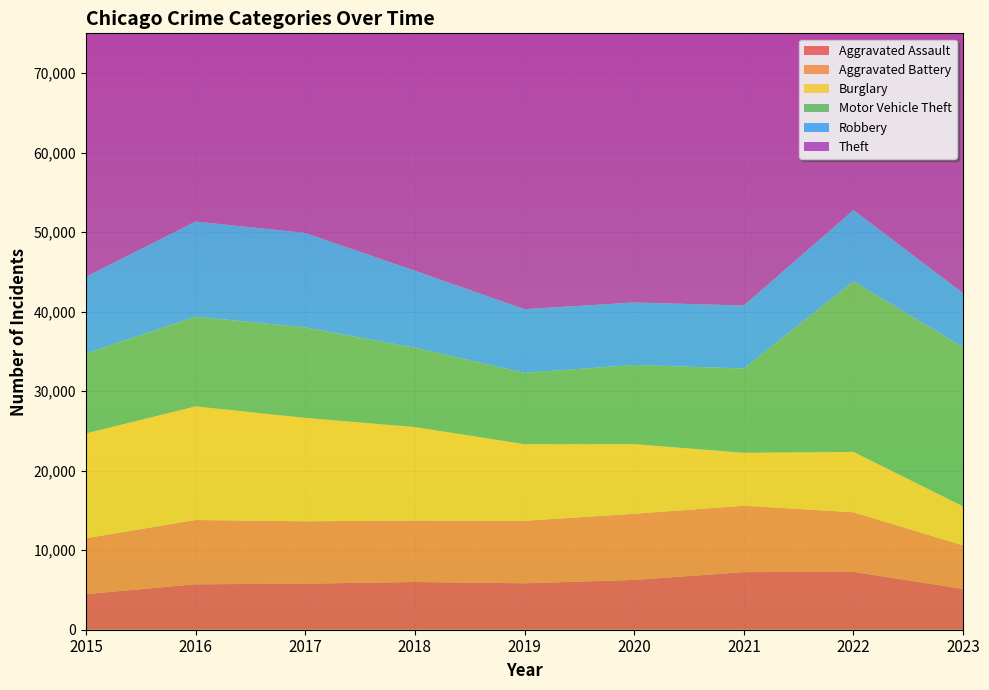

Reading left to right, what are all the values shown in this chart?

Aggravated Assault: 2015=4480	2016=5712	2017=5793	2018=6001	2019=5841	2020=6262	2021=7242	2022=7280	2023=5128
Aggravated Battery: 2015=7018	2016=8086	2017=7845	2018=7734	2019=7857	2020=8320	2021=8347	2022=7489	2023=5472
Burglary: 2015=13184	2016=14289	2017=13001	2018=11747	2019=9638	2020=8758	2021=6659	2022=7593	2023=4911
Motor Vehicle Theft: 2015=10068	2016=11286	2017=11380	2018=9985	2019=8977	2020=9959	2021=10602	2022=21449	2023=20000
Robbery: 2015=9638	2016=11960	2017=11880	2018=9681	2019=7995	2020=7855	2021=7918	2022=8964	2023=6808
Theft: 2015=57350	2016=61621	2017=64386	2018=65287	2019=62492	2020=41321	2021=40800	2022=54821	2023=37500